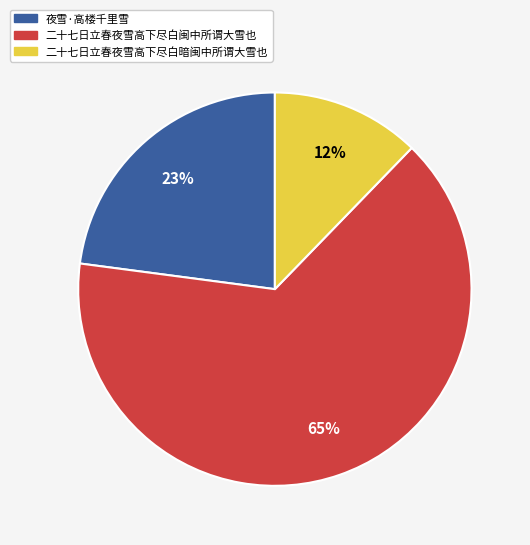

What is the largest slice in the pie chart?

二十七日立春夜雪高下尽白闽中所谓大雪也